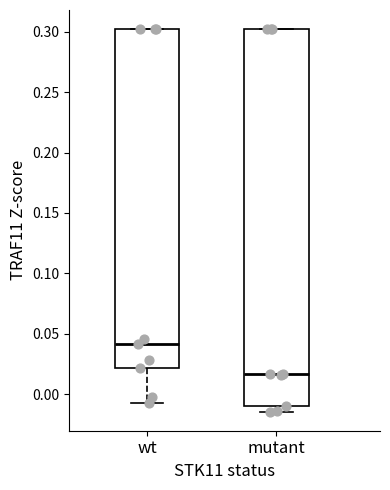

Which box is the tallest, from its lower edge to its upper edge?

mutant